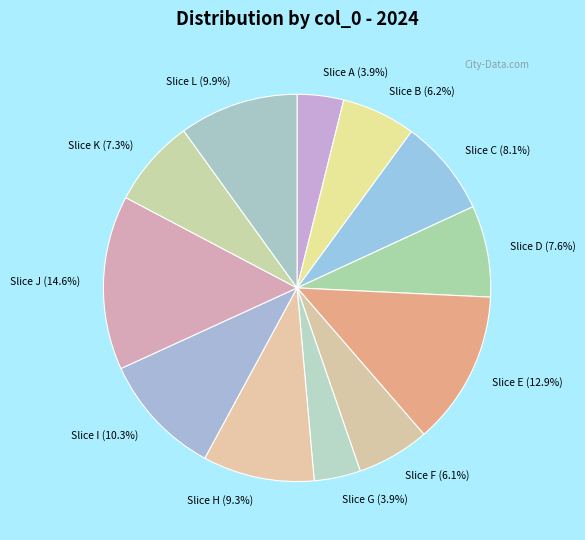

How much of the chart is everything except Slice D (7.6%)?

92.4%